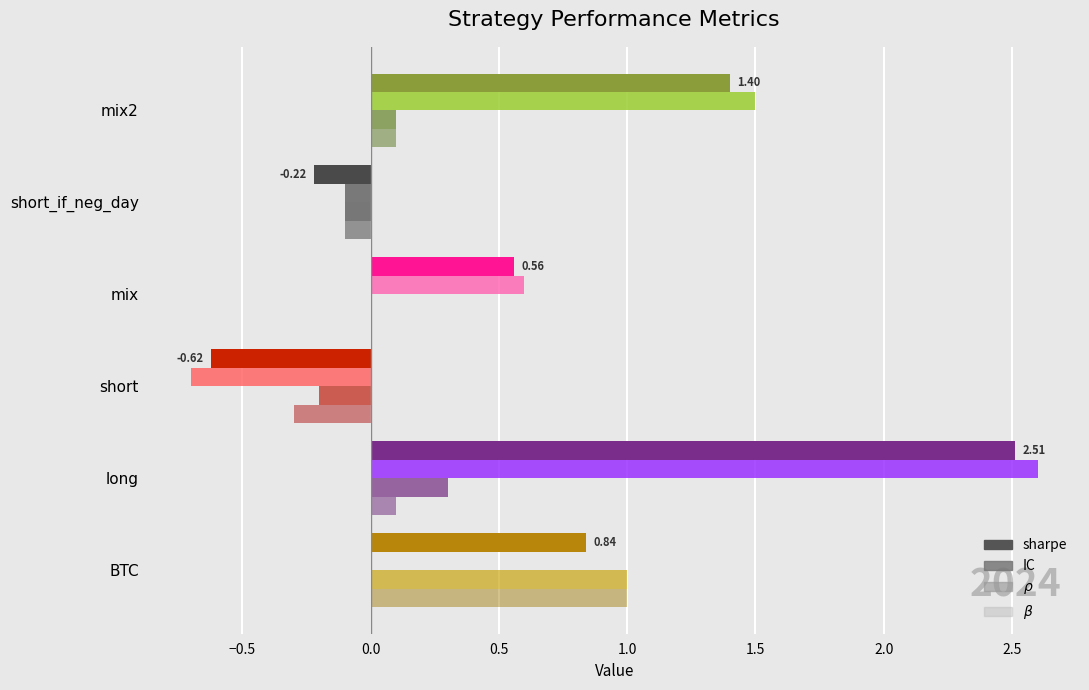

How many series are shown in this chart?

4